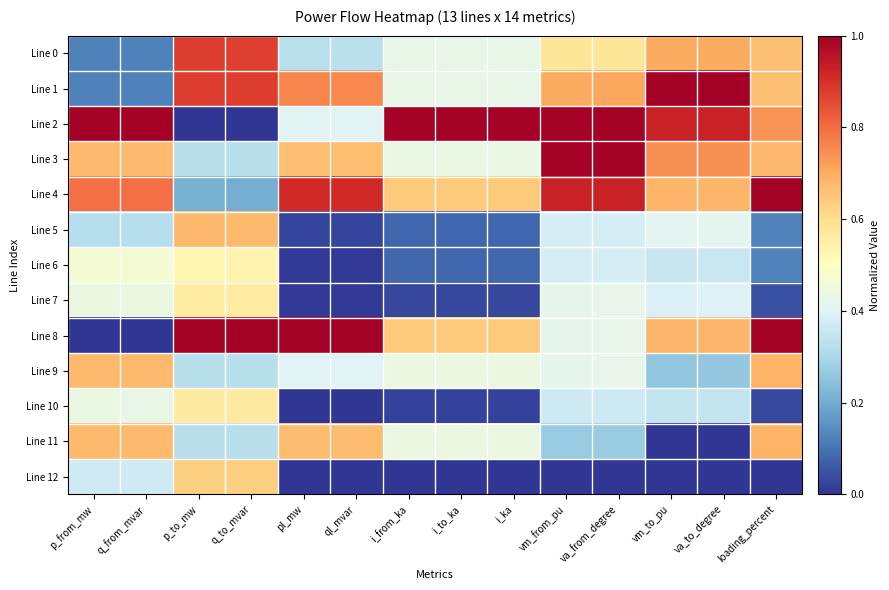

Reading left to right, list all the values displayed in this chart.

Line 0: p_from_mw=0.1	q_from_mvar=0.1	p_to_mw=0.9	q_to_mvar=0.9	pl_mw=0.3	ql_mvar=0.3	i_from_ka=0.4	i_to_ka=0.4	i_ka=0.4	vm_from_pu=0.6	va_from_degree=0.6	vm_to_pu=0.7	va_to_degree=0.7	loading_percent=0.7
Line 1: p_from_mw=0.1	q_from_mvar=0.1	p_to_mw=0.9	q_to_mvar=0.9	pl_mw=0.8	ql_mvar=0.8	i_from_ka=0.4	i_to_ka=0.4	i_ka=0.4	vm_from_pu=0.7	va_from_degree=0.7	vm_to_pu=1.0	va_to_degree=1.0	loading_percent=0.7
Line 2: p_from_mw=1.0	q_from_mvar=1.0	p_to_mw=0.0	q_to_mvar=0.0	pl_mw=0.4	ql_mvar=0.4	i_from_ka=1.0	i_to_ka=1.0	i_ka=1.0	vm_from_pu=1.0	va_from_degree=1.0	vm_to_pu=0.9	va_to_degree=0.9	loading_percent=0.7
Line 3: p_from_mw=0.7	q_from_mvar=0.7	p_to_mw=0.3	q_to_mvar=0.3	pl_mw=0.7	ql_mvar=0.7	i_from_ka=0.4	i_to_ka=0.4	i_ka=0.4	vm_from_pu=1.0	va_from_degree=1.0	vm_to_pu=0.7	va_to_degree=0.7	loading_percent=0.7
Line 4: p_from_mw=0.8	q_from_mvar=0.8	p_to_mw=0.2	q_to_mvar=0.2	pl_mw=0.9	ql_mvar=0.9	i_from_ka=0.6	i_to_ka=0.6	i_ka=0.6	vm_from_pu=0.9	va_from_degree=0.9	vm_to_pu=0.7	va_to_degree=0.7	loading_percent=1.0
Line 5: p_from_mw=0.3	q_from_mvar=0.3	p_to_mw=0.7	q_to_mvar=0.7	pl_mw=0.0	ql_mvar=0.0	i_from_ka=0.1	i_to_ka=0.1	i_ka=0.1	vm_from_pu=0.4	va_from_degree=0.4	vm_to_pu=0.4	va_to_degree=0.4	loading_percent=0.1
Line 6: p_from_mw=0.5	q_from_mvar=0.5	p_to_mw=0.5	q_to_mvar=0.5	pl_mw=0.0	ql_mvar=0.0	i_from_ka=0.1	i_to_ka=0.1	i_ka=0.1	vm_from_pu=0.4	va_from_degree=0.4	vm_to_pu=0.4	va_to_degree=0.4	loading_percent=0.1
Line 7: p_from_mw=0.4	q_from_mvar=0.4	p_to_mw=0.6	q_to_mvar=0.6	pl_mw=0.0	ql_mvar=0.0	i_from_ka=0.0	i_to_ka=0.0	i_ka=0.0	vm_from_pu=0.4	va_from_degree=0.4	vm_to_pu=0.4	va_to_degree=0.4	loading_percent=0.0
Line 8: p_from_mw=0.0	q_from_mvar=0.0	p_to_mw=1.0	q_to_mvar=1.0	pl_mw=1.0	ql_mvar=1.0	i_from_ka=0.6	i_to_ka=0.6	i_ka=0.6	vm_from_pu=0.4	va_from_degree=0.4	vm_to_pu=0.7	va_to_degree=0.7	loading_percent=1.0
Line 9: p_from_mw=0.7	q_from_mvar=0.7	p_to_mw=0.3	q_to_mvar=0.3	pl_mw=0.4	ql_mvar=0.4	i_from_ka=0.4	i_to_ka=0.4	i_ka=0.4	vm_from_pu=0.4	va_from_degree=0.4	vm_to_pu=0.3	va_to_degree=0.3	loading_percent=0.7
Line 10: p_from_mw=0.4	q_from_mvar=0.4	p_to_mw=0.6	q_to_mvar=0.6	pl_mw=0.0	ql_mvar=0.0	i_from_ka=0.0	i_to_ka=0.0	i_ka=0.0	vm_from_pu=0.4	va_from_degree=0.4	vm_to_pu=0.3	va_to_degree=0.3	loading_percent=0.0
Line 11: p_from_mw=0.7	q_from_mvar=0.7	p_to_mw=0.3	q_to_mvar=0.3	pl_mw=0.7	ql_mvar=0.7	i_from_ka=0.4	i_to_ka=0.4	i_ka=0.4	vm_from_pu=0.3	va_from_degree=0.3	vm_to_pu=0.0	va_to_degree=0.0	loading_percent=0.7
Line 12: p_from_mw=0.4	q_from_mvar=0.4	p_to_mw=0.6	q_to_mvar=0.6	pl_mw=0.0	ql_mvar=0.0	i_from_ka=0.0	i_to_ka=0.0	i_ka=0.0	vm_from_pu=0.0	va_from_degree=0.0	vm_to_pu=0.0	va_to_degree=0.0	loading_percent=0.0